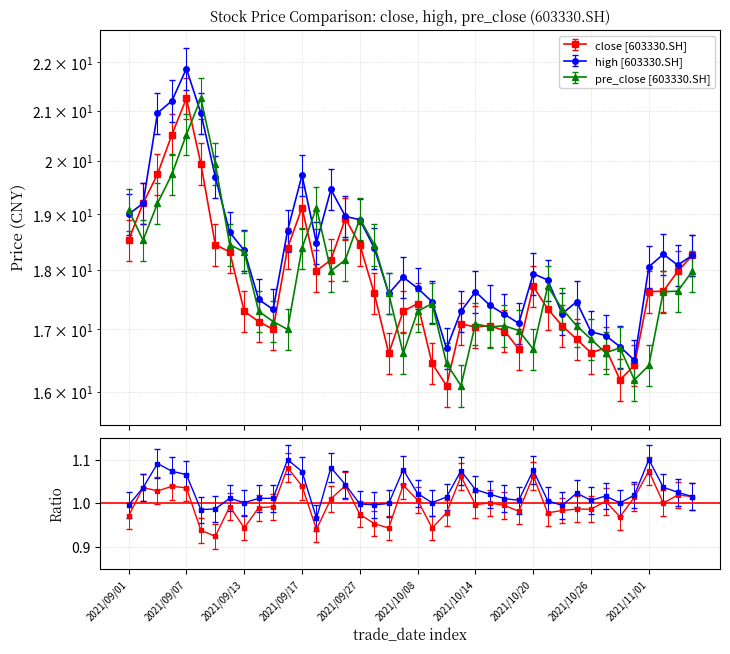

Where is high nearest to the value 19?

2021/09/01